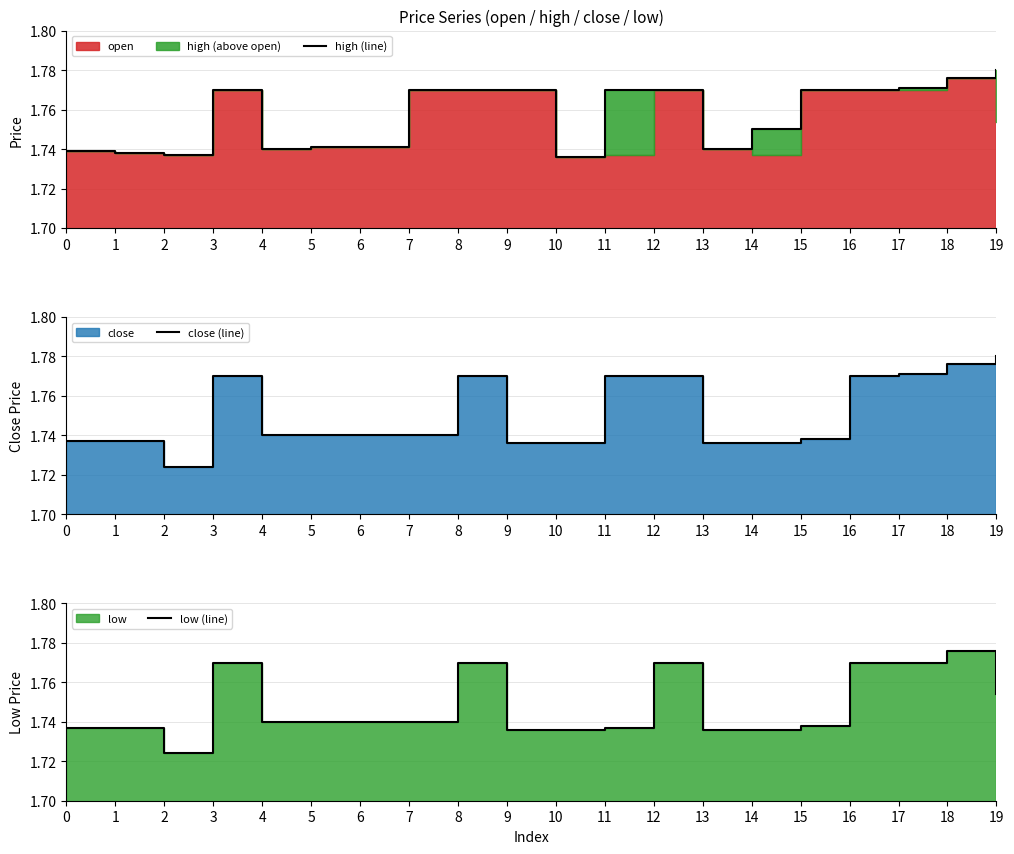

How many interior local peaks does the close (line) series have?

2